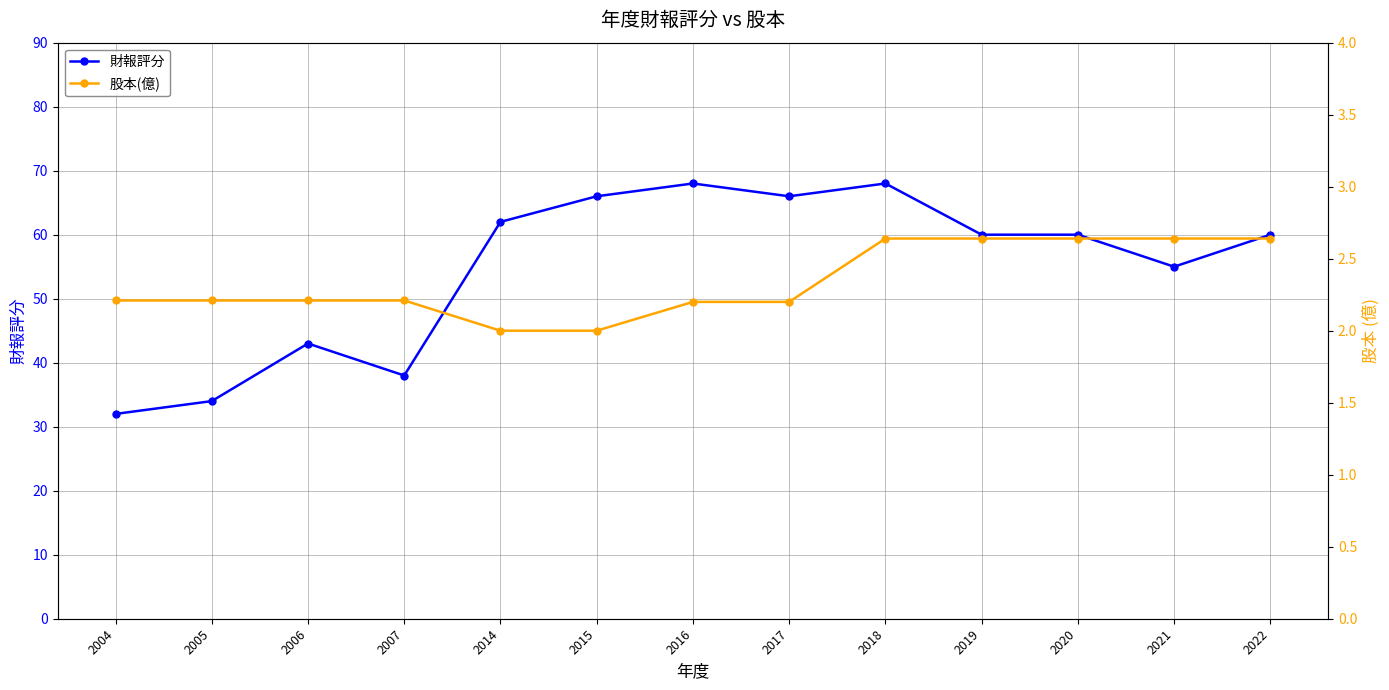

How many values in the 股本(億) series exceed 2?

11